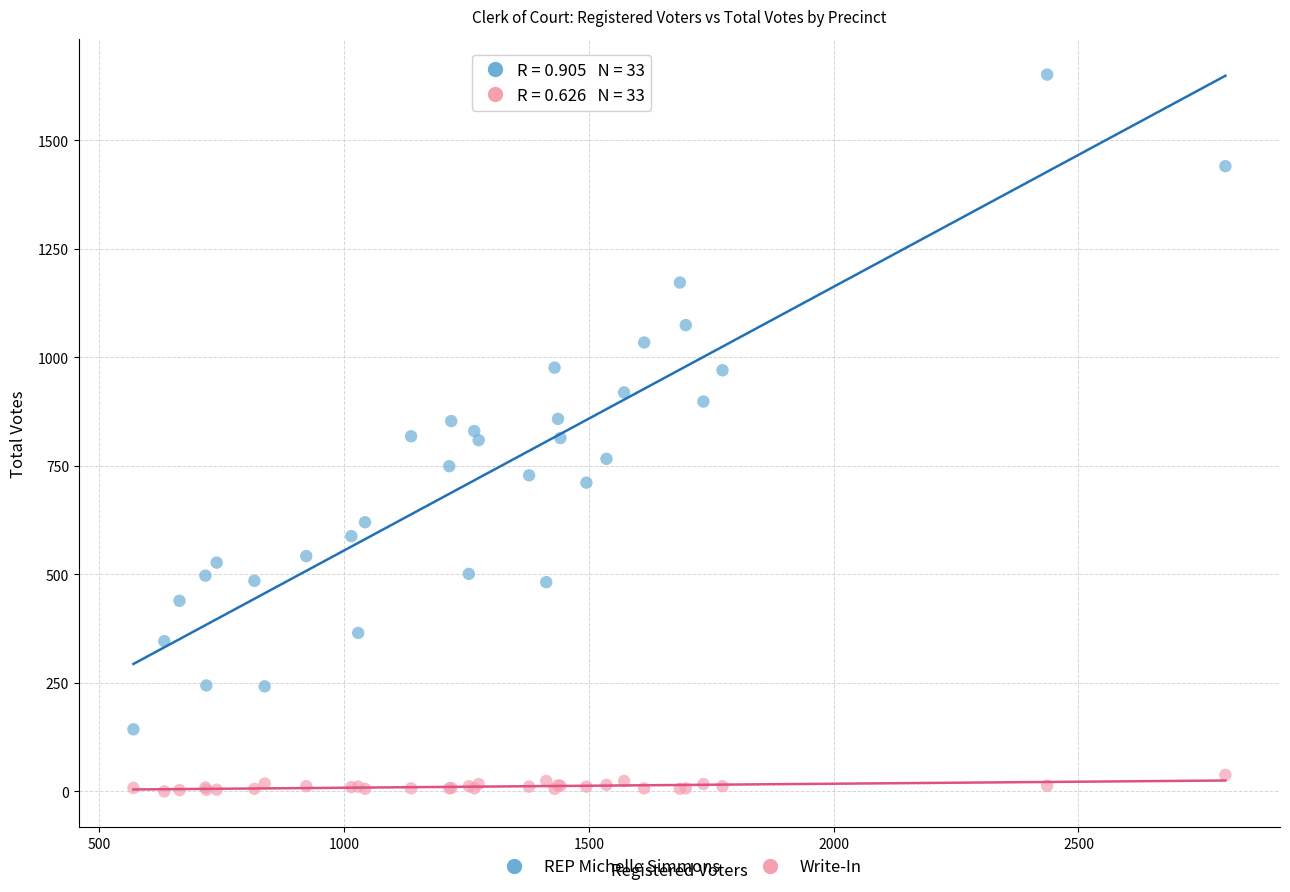

What are all the series names shown in the legend?

REP Michelle Simmons, Write-In